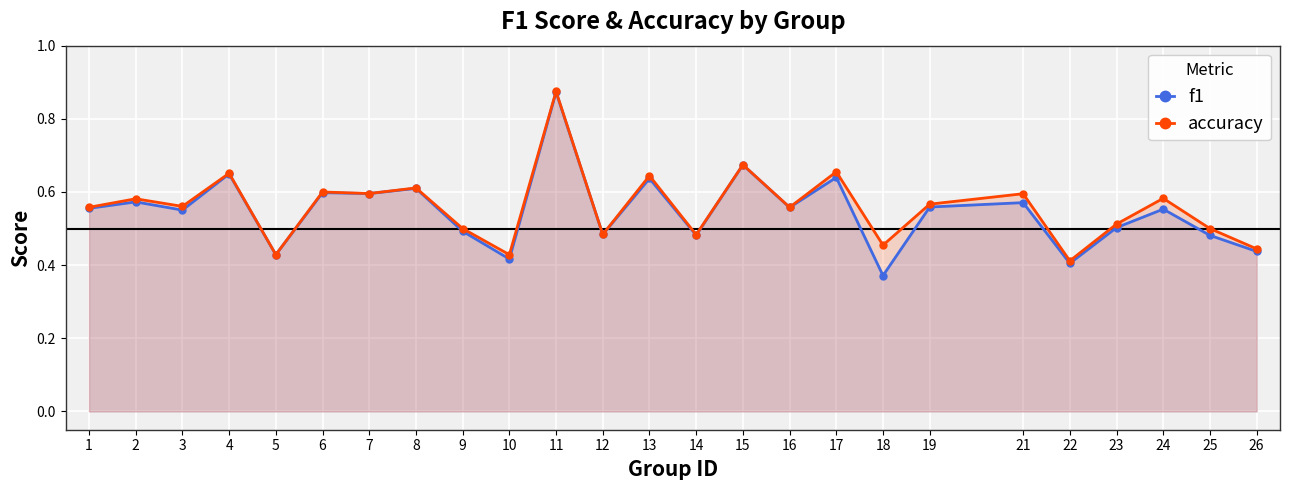

At how many categories does at least one series exceed 0?

25